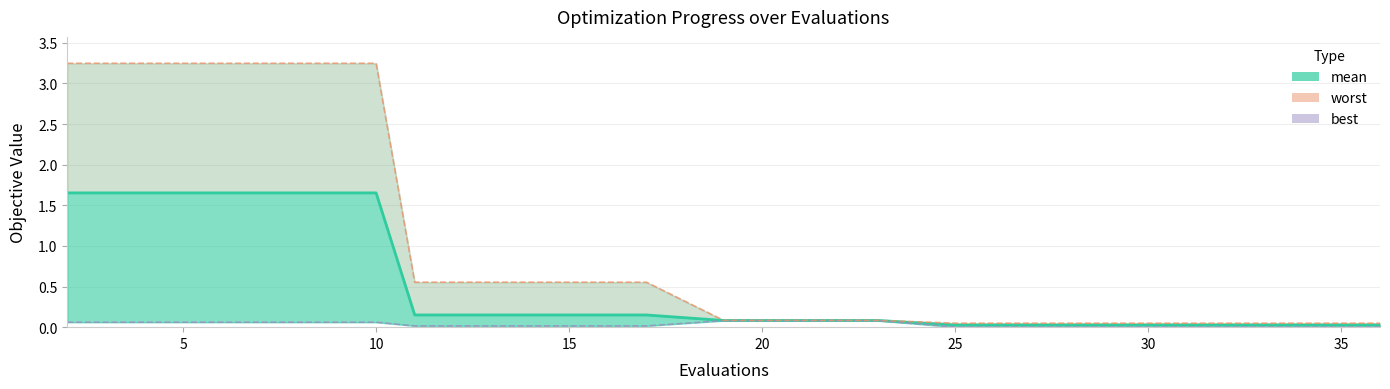

Reading left to right, extract all data points from this chart.

1.7	1.7	1.7	1.7	1.7	0.2	0.2	0.2	0.2	0.1	0.1	0.1	0.0	0.0	0.0	0.0	0.0	0.0	0.0